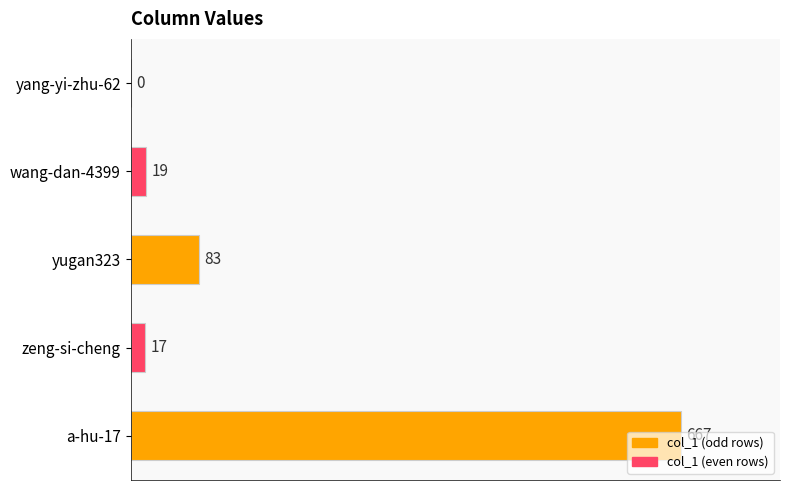

At which label is the value closest to 333?

yugan323